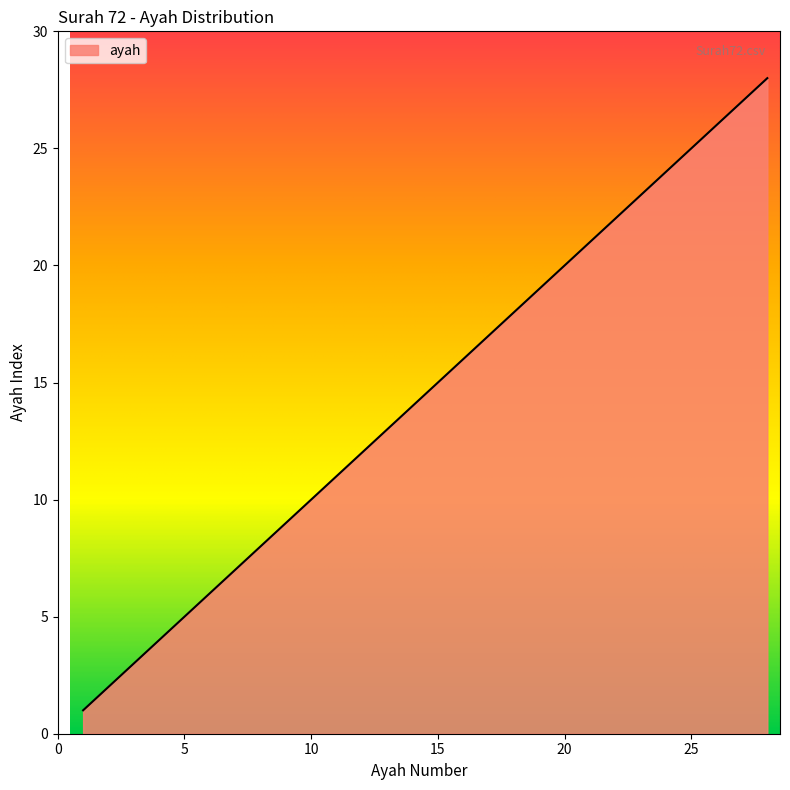

What is the maximum value shown in the chart?

28